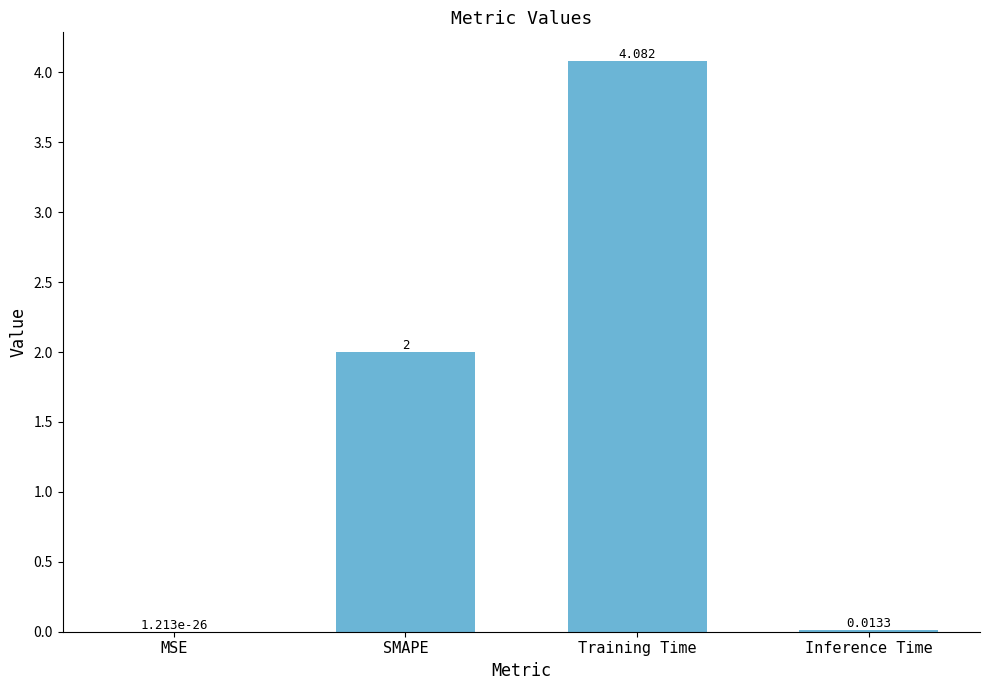

At which category does the chart reach its peak across all series?

Training Time